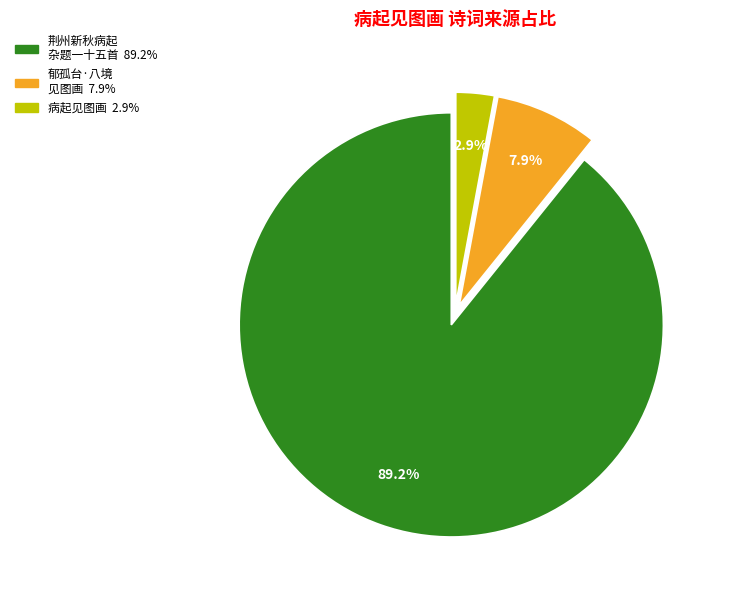

To the nearest percent, what is the average slice percentage?

33%